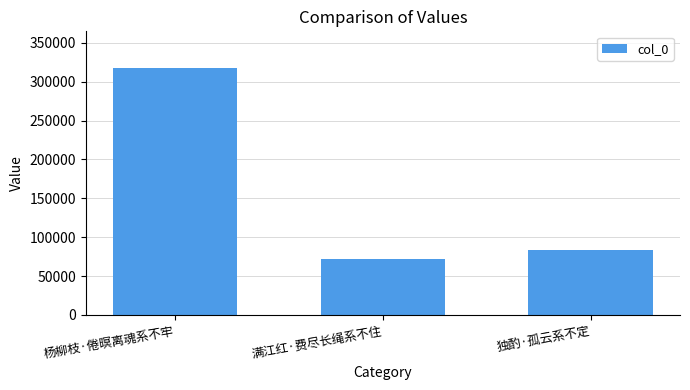

Rank the categories by value from highest to lowest.

杨柳枝·倦暝离魂系不牢, 独酌·孤云系不定, 满江红·费尽长绳系不住